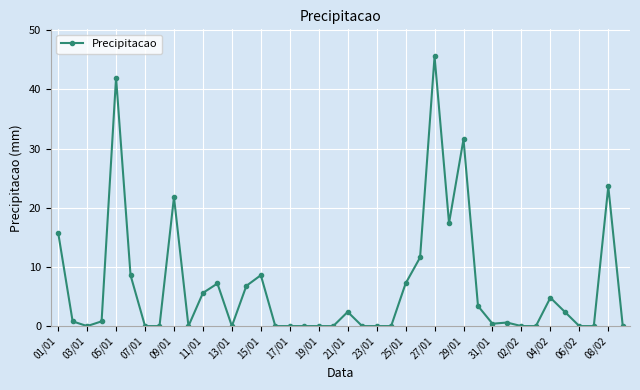

True or false: there are more than 1 points higher than both neighbors.

True